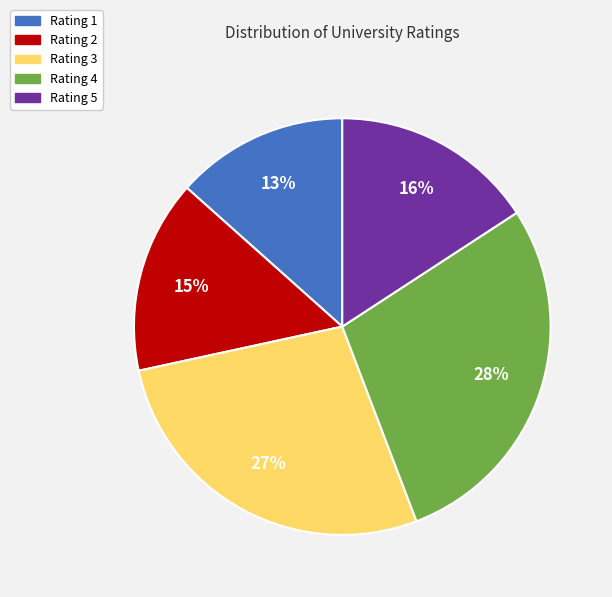

To the nearest percent, what is the average slice percentage?

20%